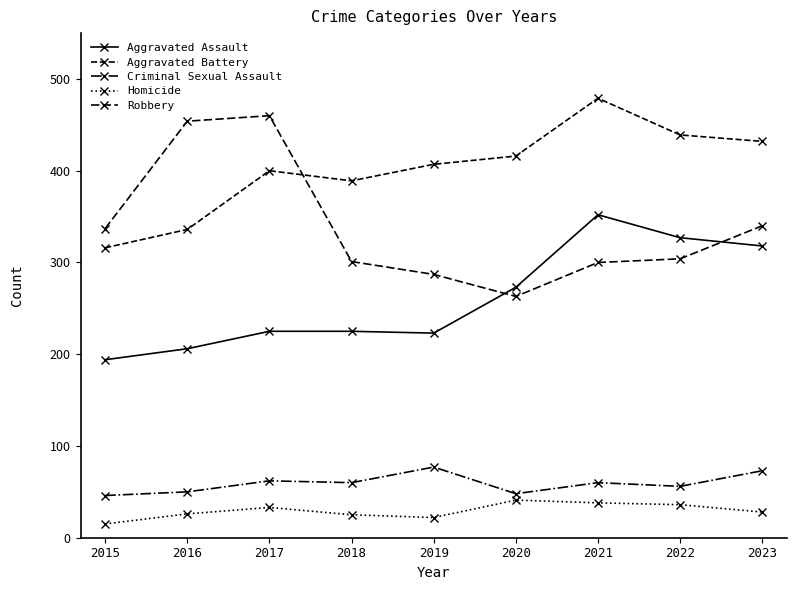

How many interior local valleys does the Homicide series have?

1